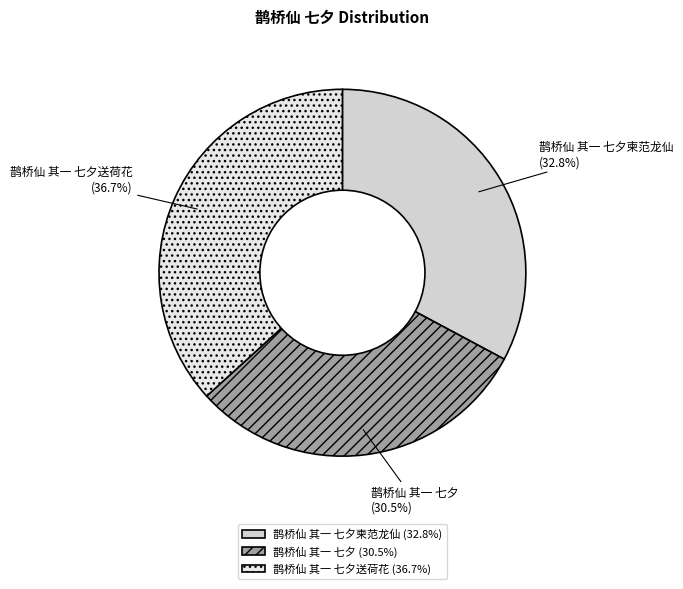

To the nearest percent, what is the average slice percentage?

33%